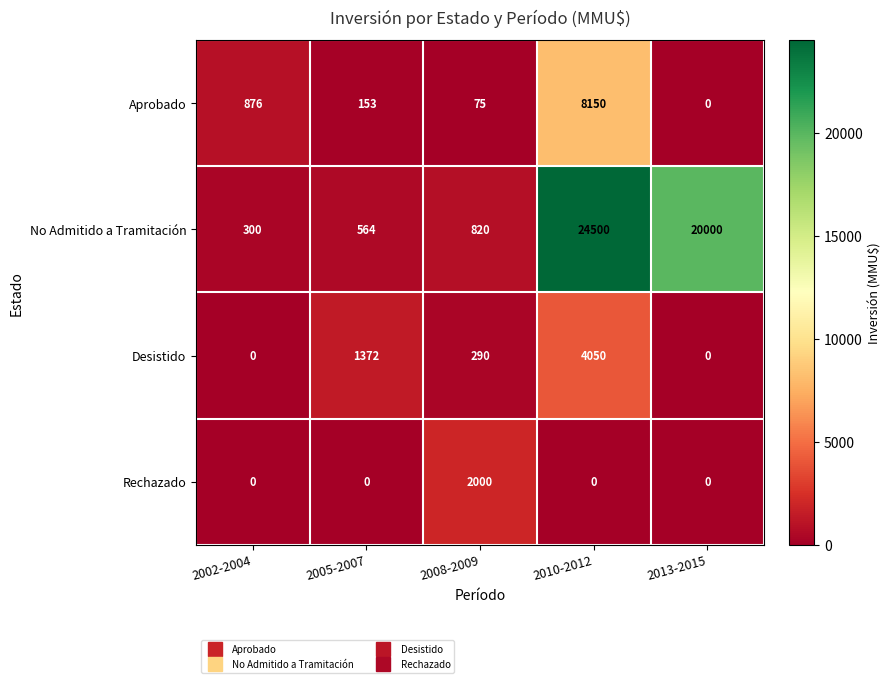

Which category has the highest value in the Rechazado series?

2008-2009